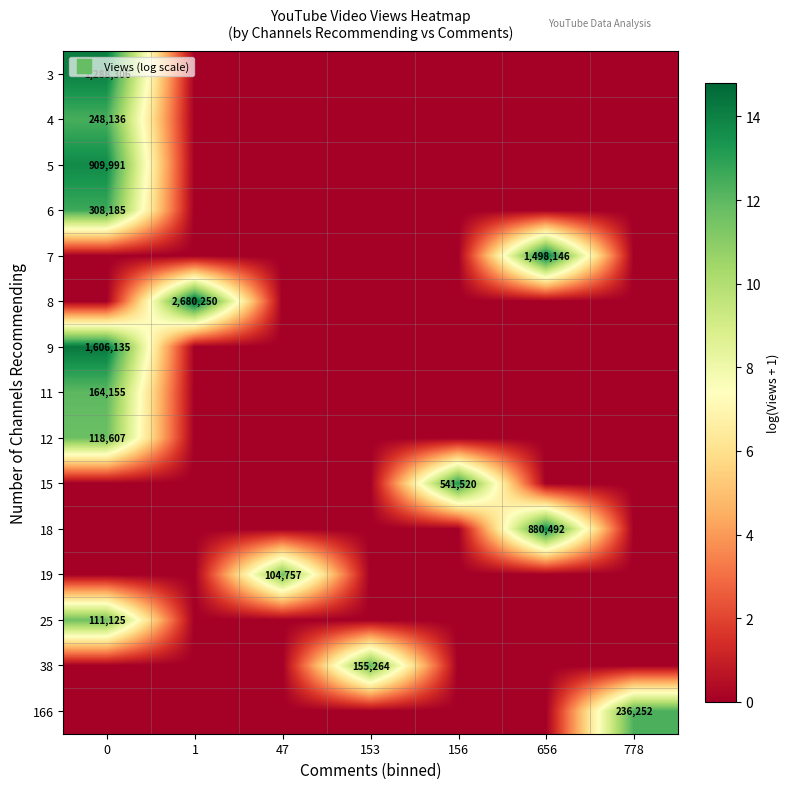

What is the difference between the highest and lowest values at 656?

14.2